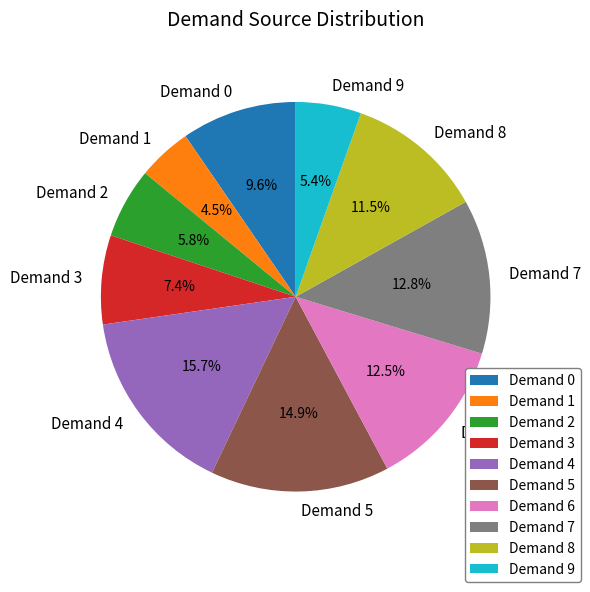

Does Demand 5 represent more than half of the total?

No